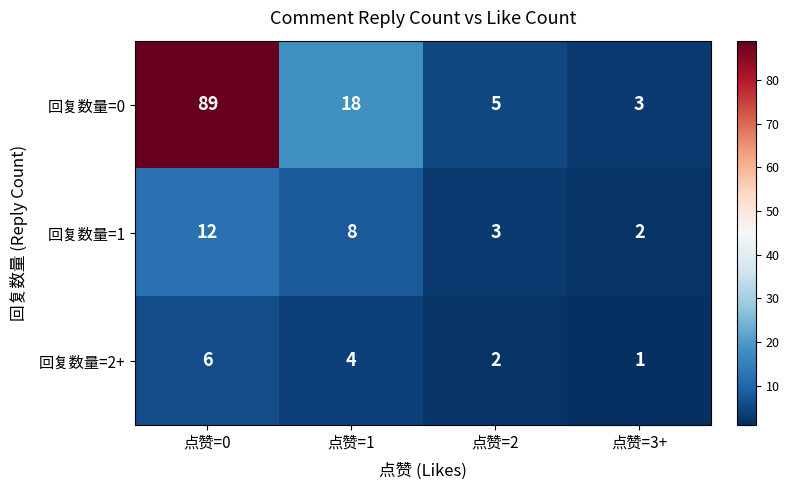

What is the average value of the 回复数量=0 series?

29